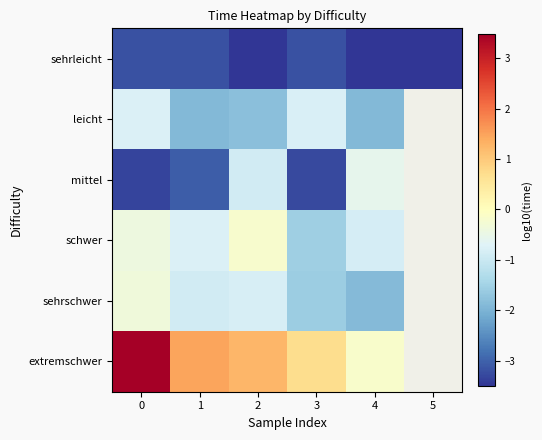

How many distinct data groups are displayed?

6